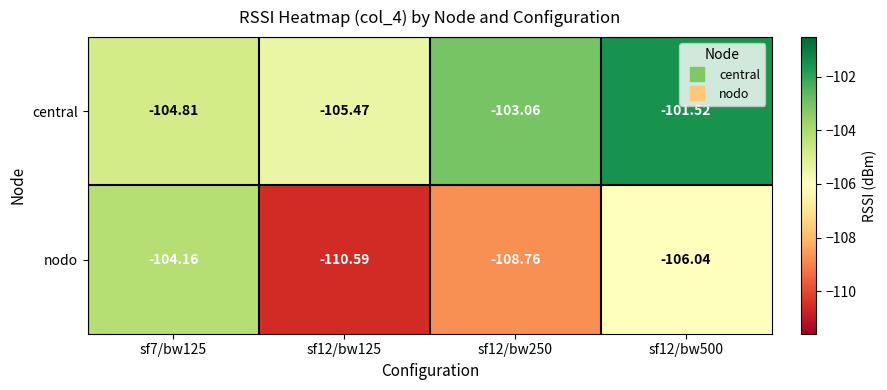

At which category is the sum across all series the highest?

sf12/bw500